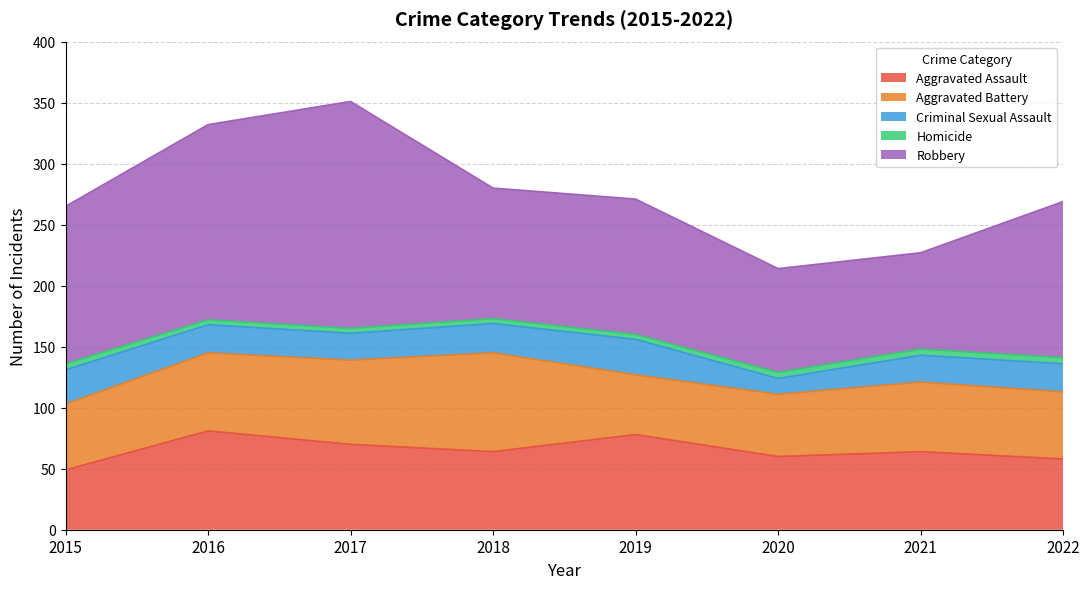

What is the sum of the Aggravated Battery values at 2017 and 2019?

118